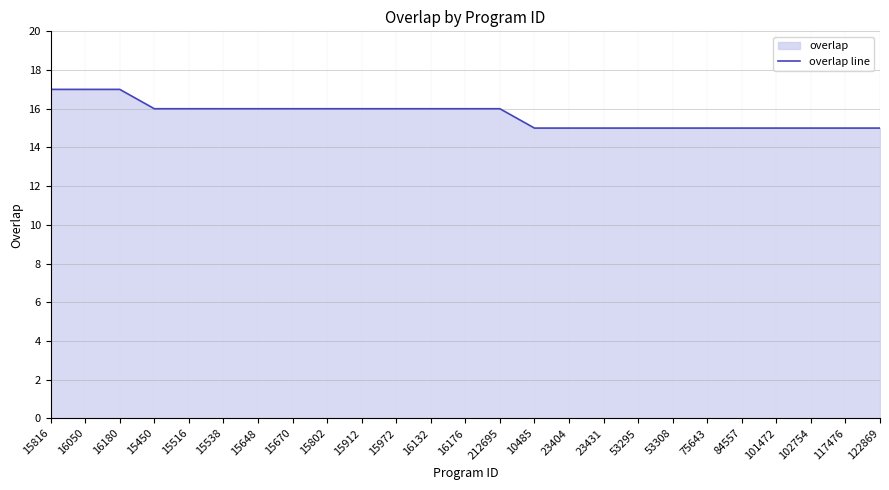

What is the sum of all values?

392